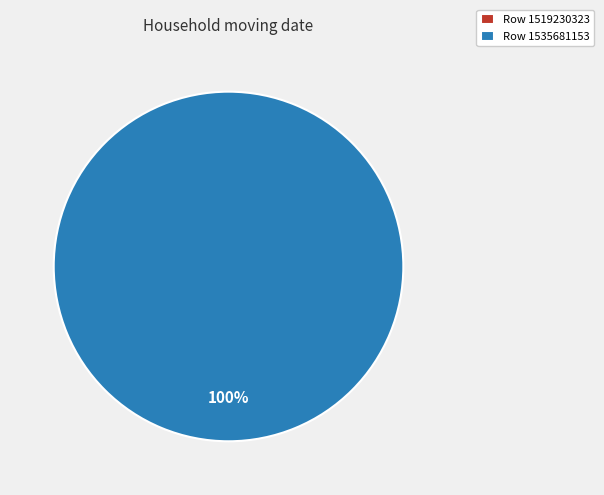

Combined, do 1535681153 and 1519230323 account for over 50%?

Yes